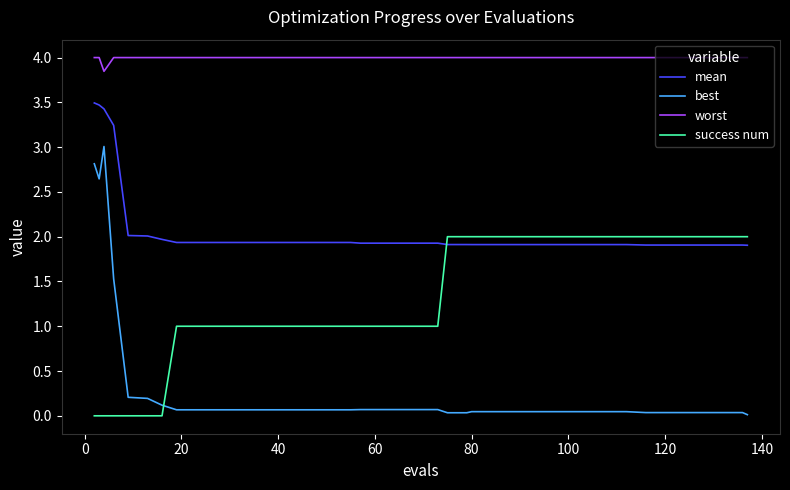

Which series has the largest total across all categories?

worst